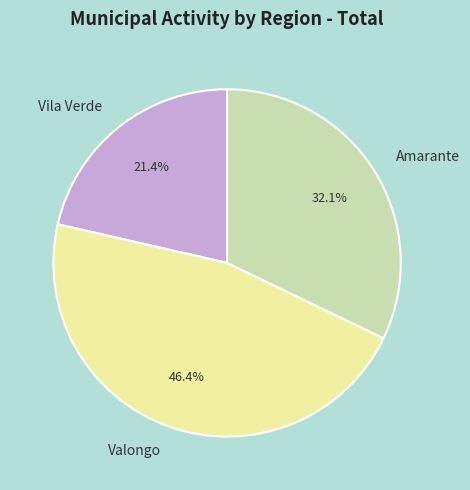

Count the number of slices in the pie.

3